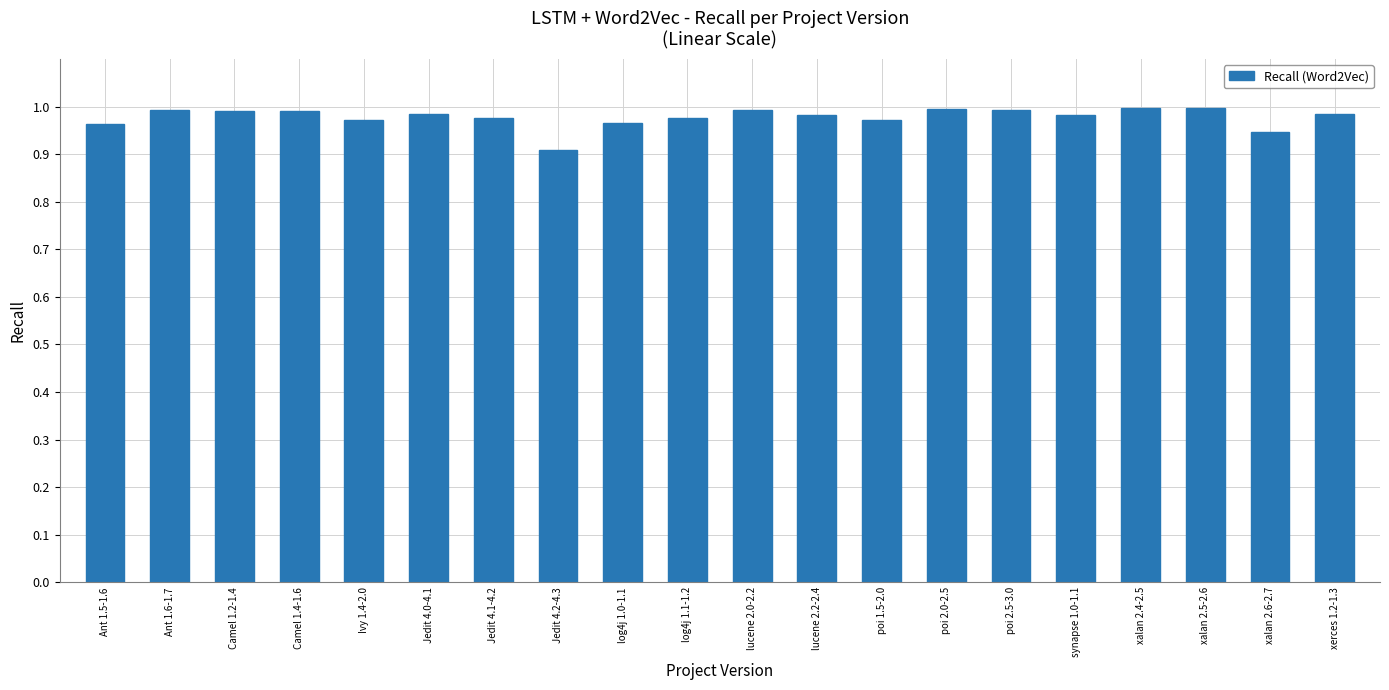

What position from the right is Ant 1.6-1.7?

19